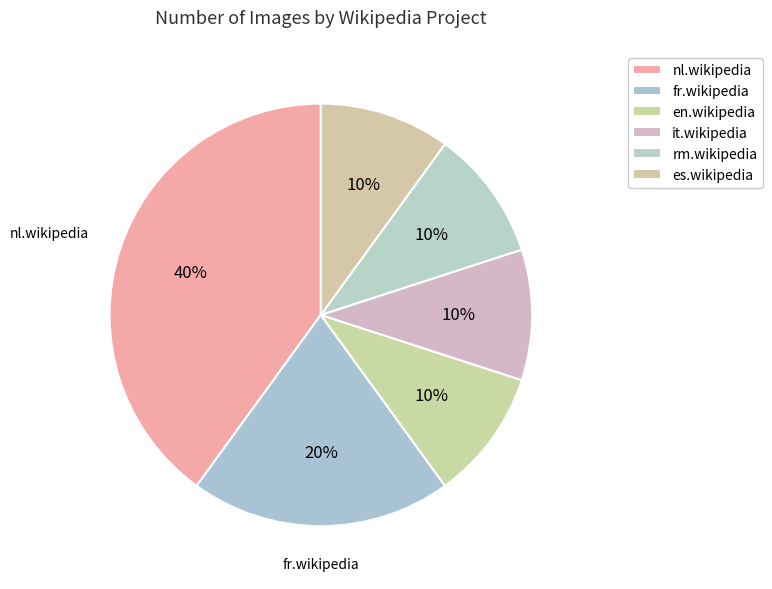

Is it true that nl.wikipedia is 31% of the pie?

False